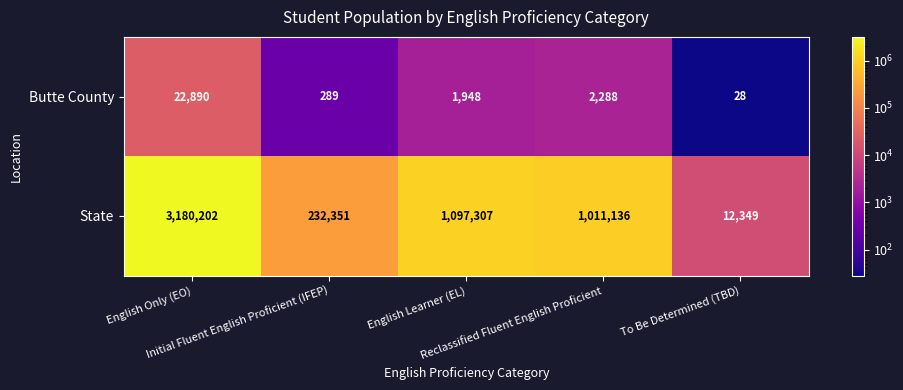

Which series changed the most between English Only (EO) and Initial Fluent English Proficient (IFEP)?

State